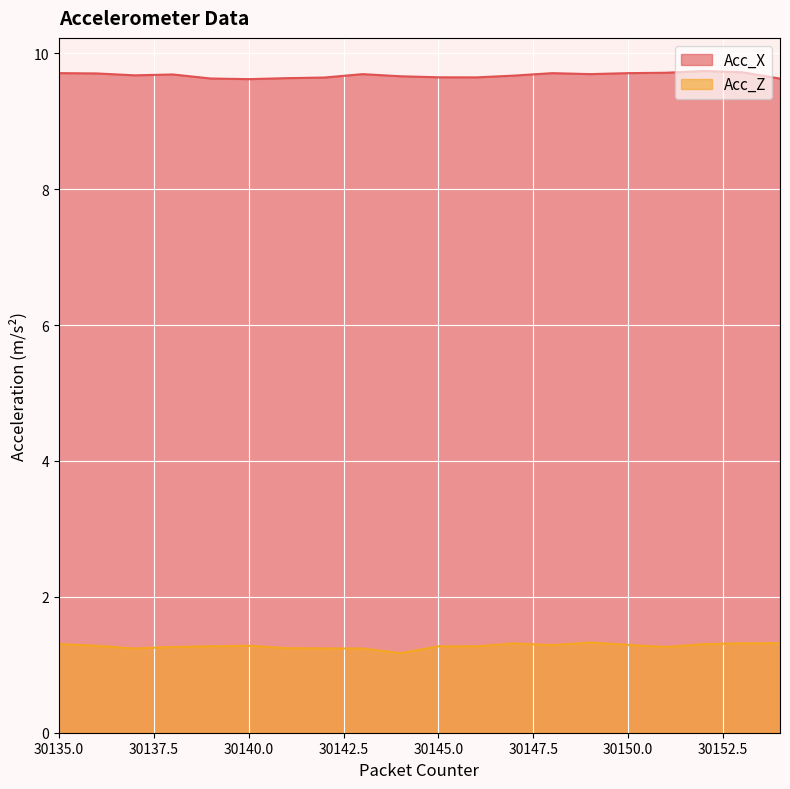

True or false: Acc_X and Acc_Z intersect in this chart.

False